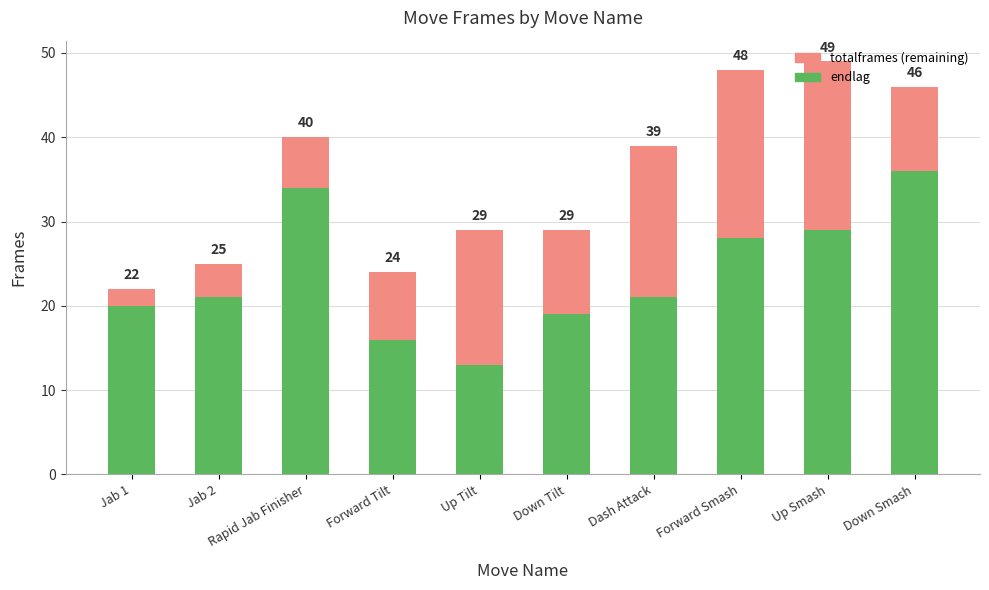

Between Dash Attack and Up Tilt, which is larger?

Dash Attack